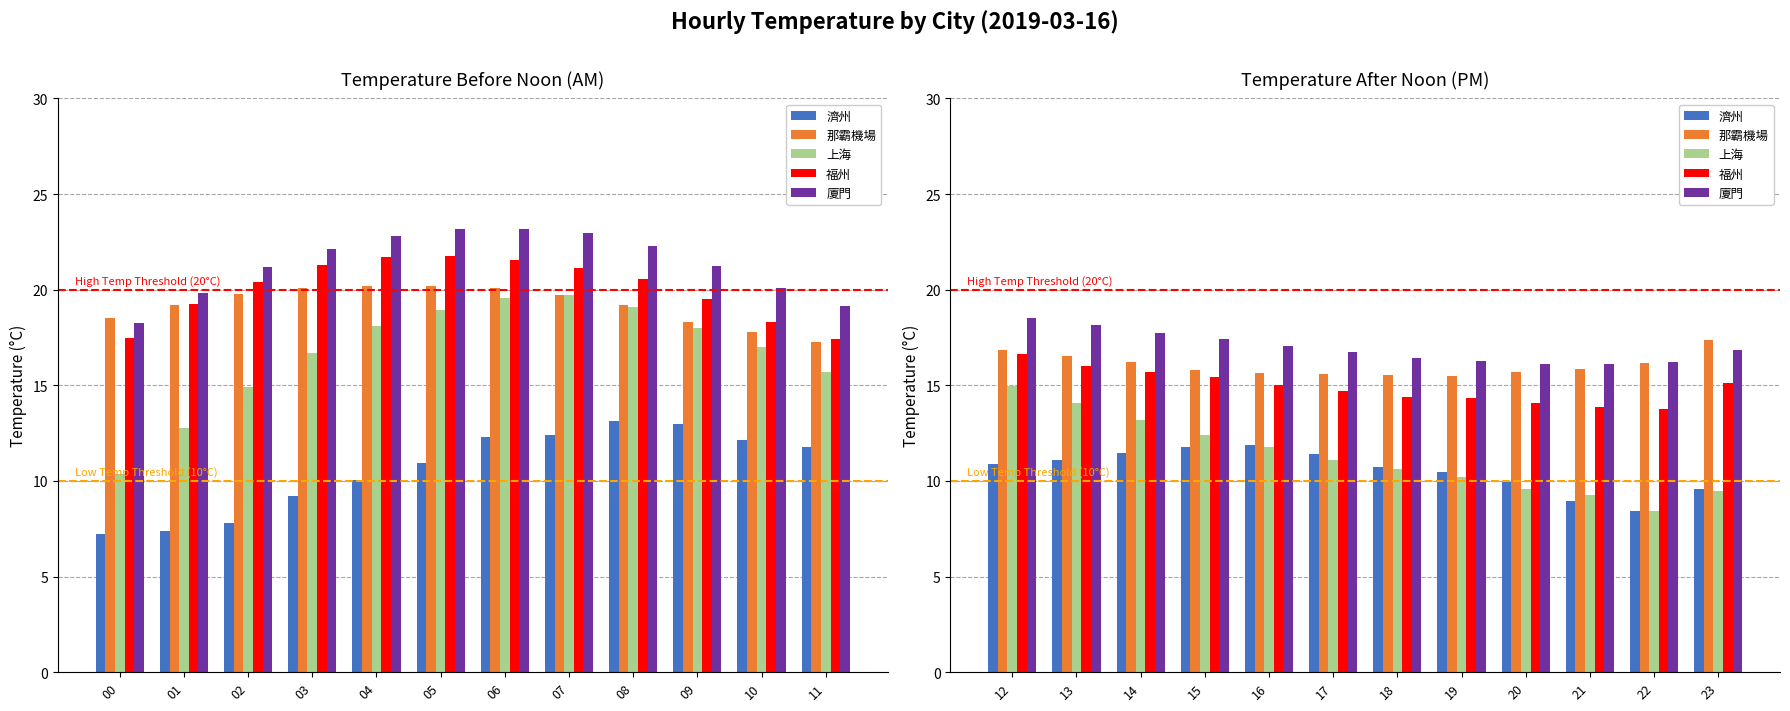

How many groups of bars are there?

12